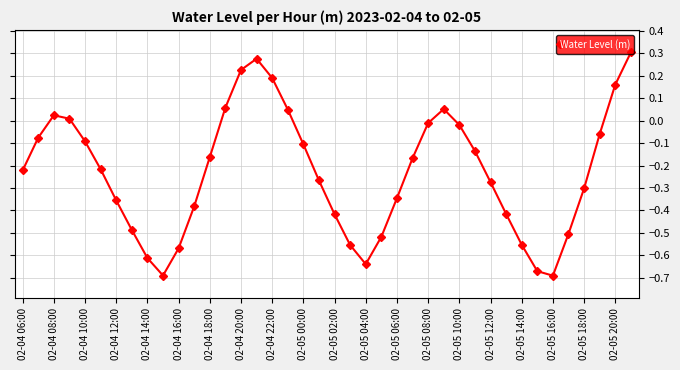

What is the difference between the maximum and minimum values?

1.0